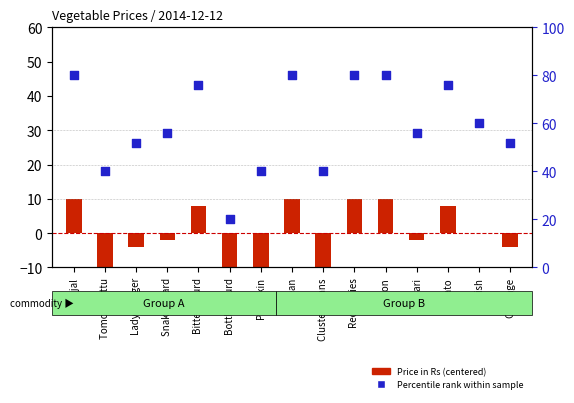

Which series contains the lowest Y value?

Price (centered)